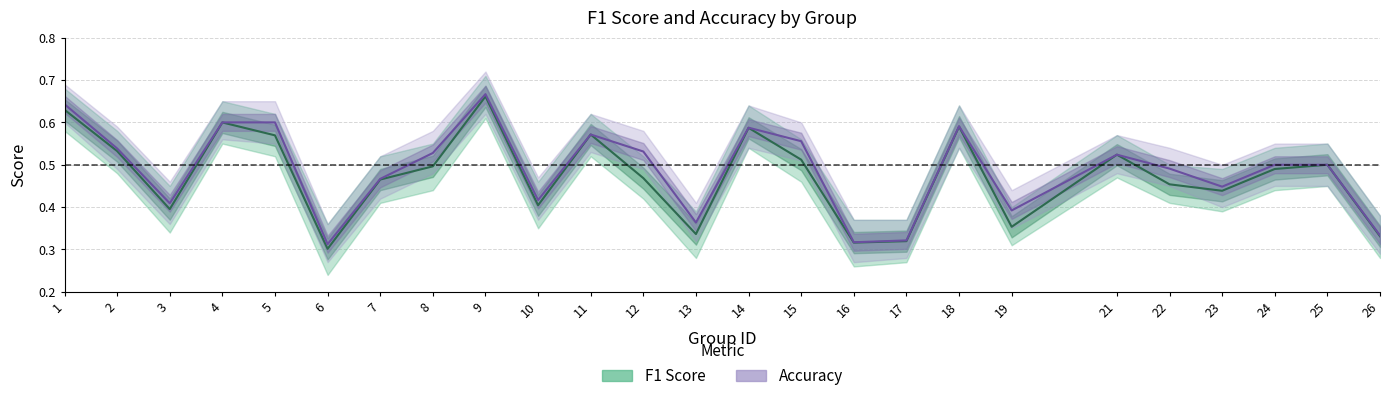

How many data points does each series have?

25